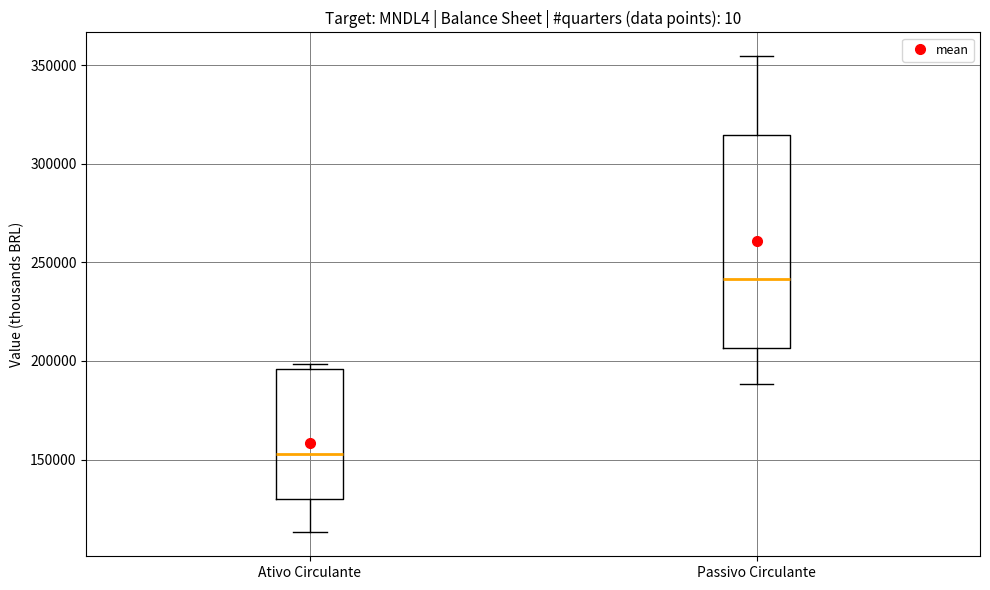

Reading left to right, read every box against the y-axis: the position of its median line, the range the box covers, and the ends of its whiskers. The values are not printed on the chart, so give them approximately, as read against the axis.

Ativo Circulante: median 155000, box 130000 to 195000, whiskers 115000 to 200000
Passivo Circulante: median 240000, box 205000 to 315000, whiskers 190000 to 355000